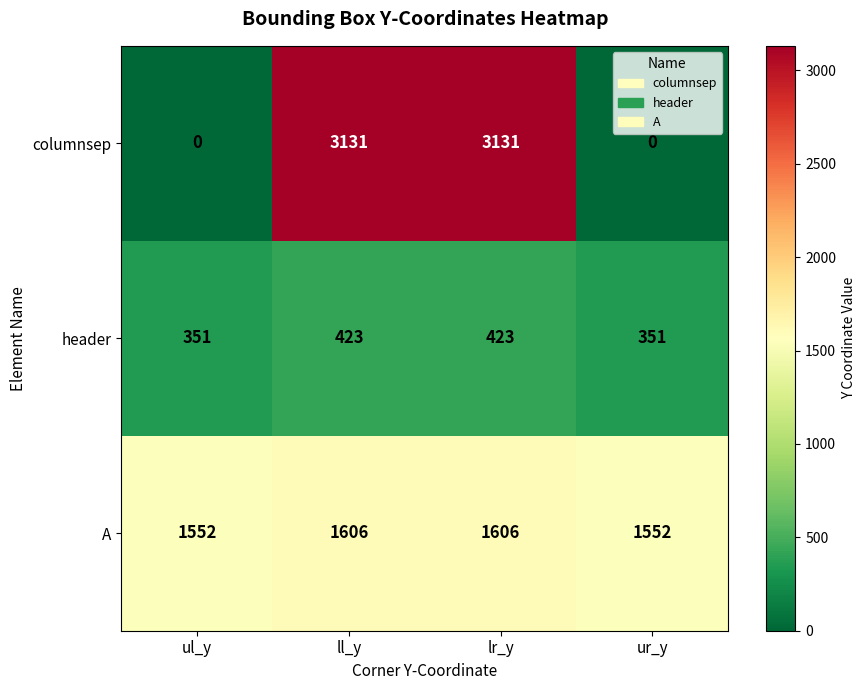

Which series has the widest spread of values?

columnsep